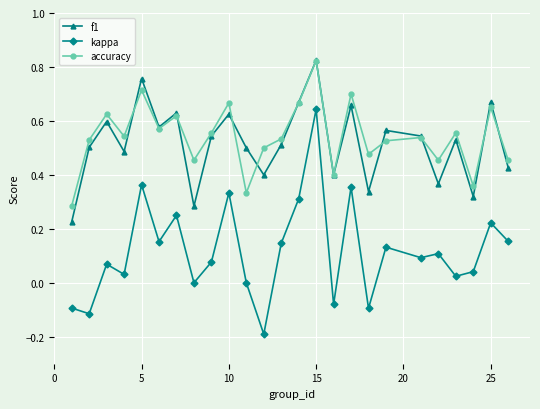

True or false: kappa has more than 1 points higher than both neighbors.

True